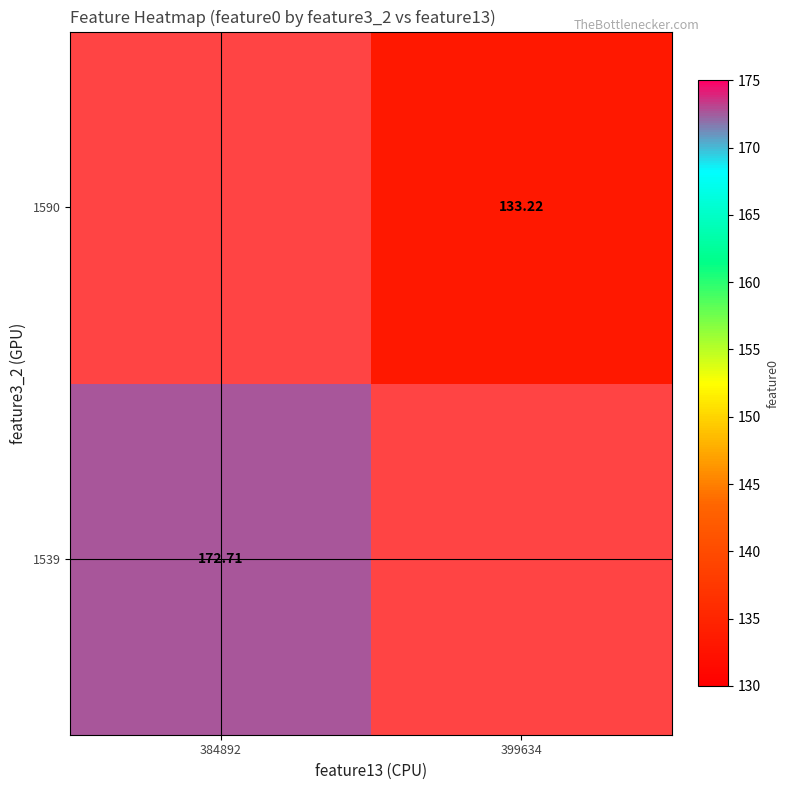

The 1539 series shows 264.8 at 384892. True or false?

False